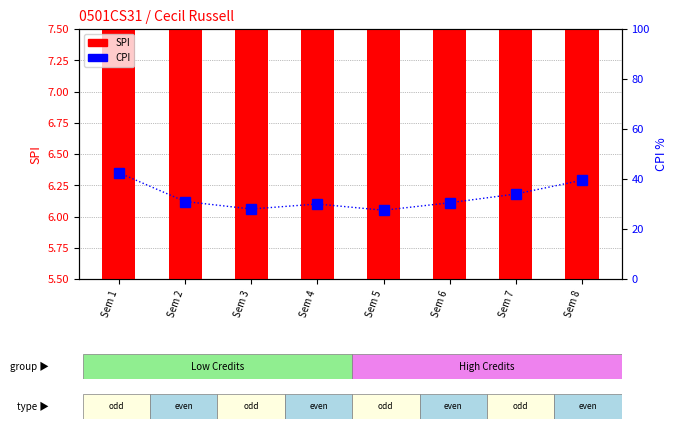

Are the bars horizontal?

No